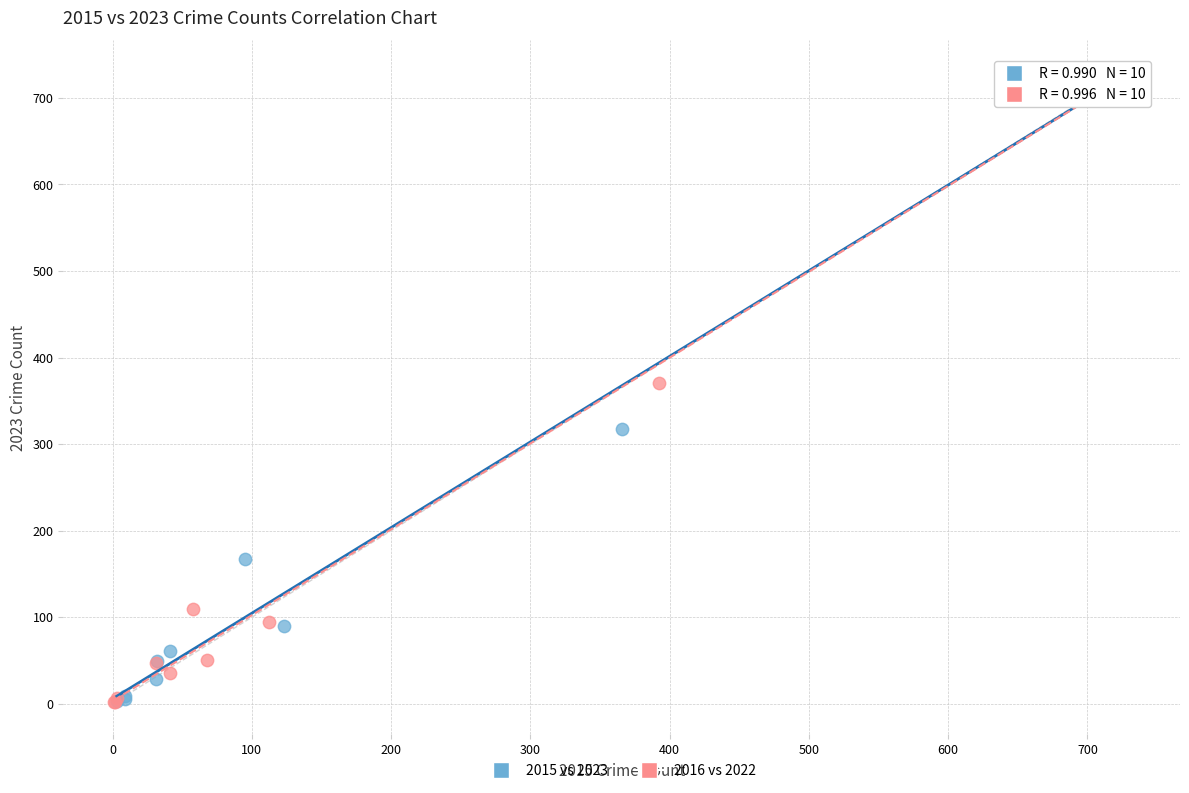

Which series reaches the maximum Y coordinate?

2015 vs 2023